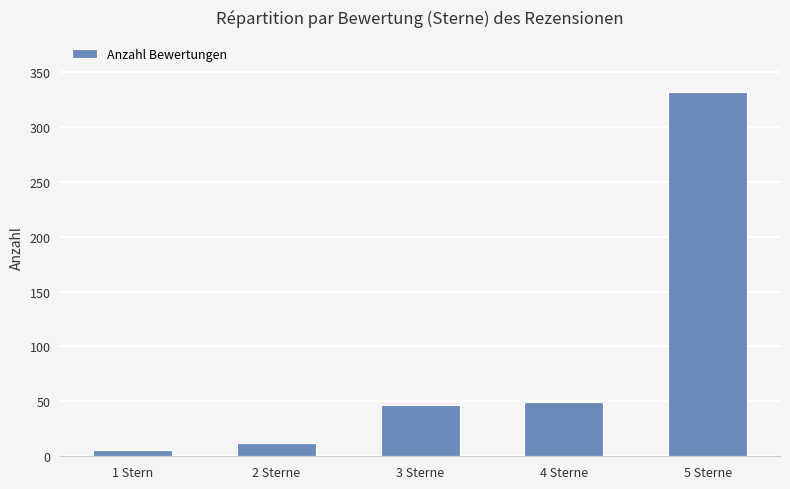

What is the greatest value displayed?

332